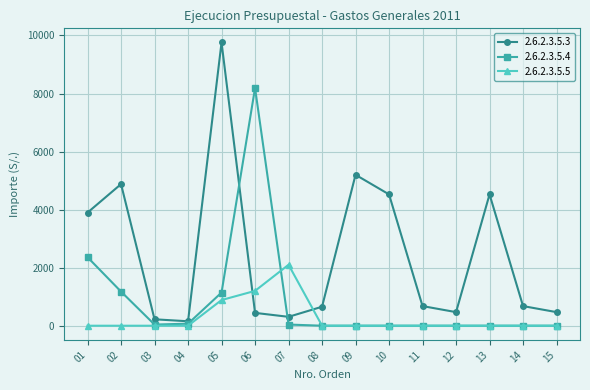

True or false: 2.6.2.3.5.3 has more than 1 interior local peaks.

True